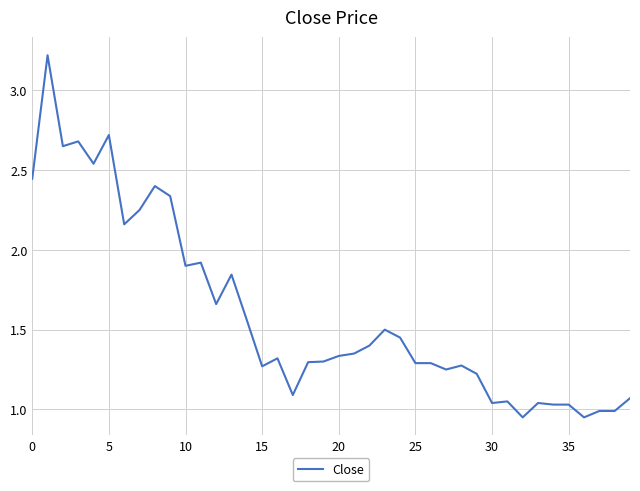

What is the greatest value displayed?

3.2